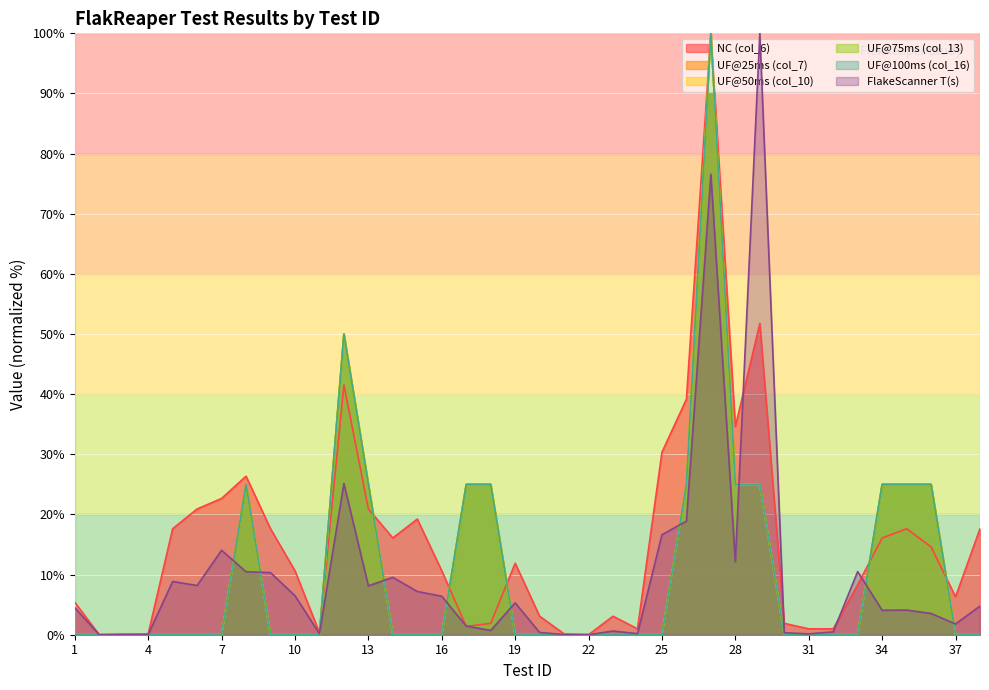

Which has a higher value, 26 or 3?

26